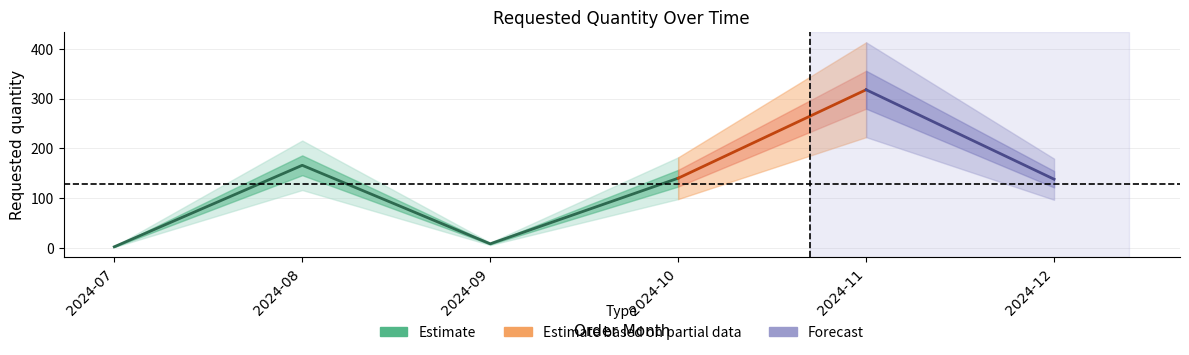

What is the greatest value displayed?

318